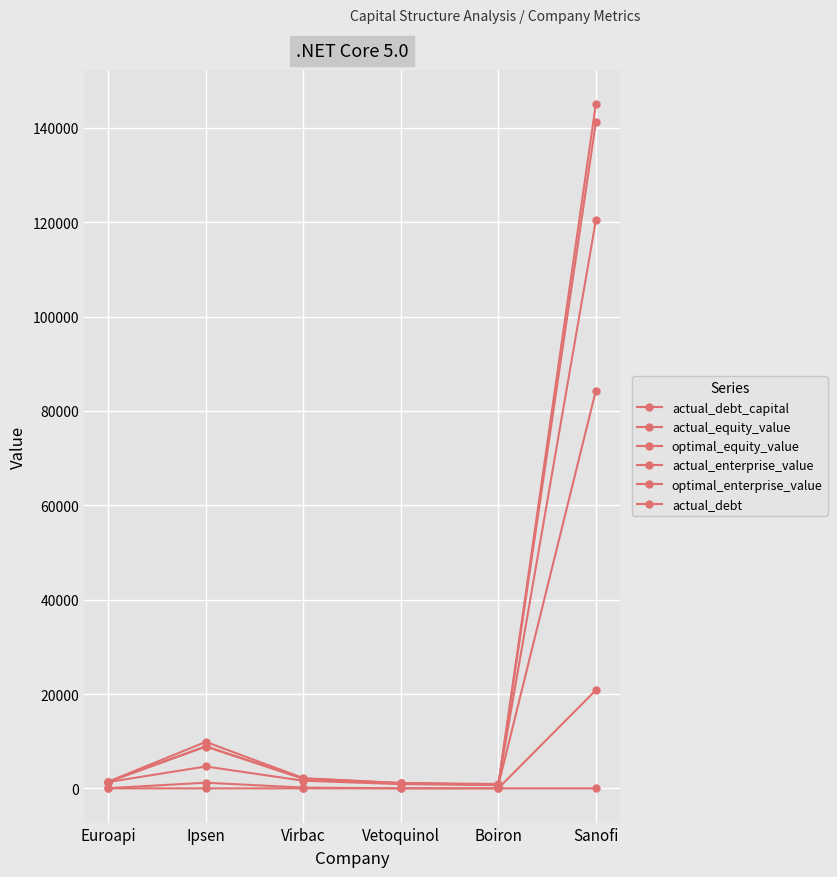

The value of optimal_enterprise_value at Vetoquinol is 1877.9. True or false?

False